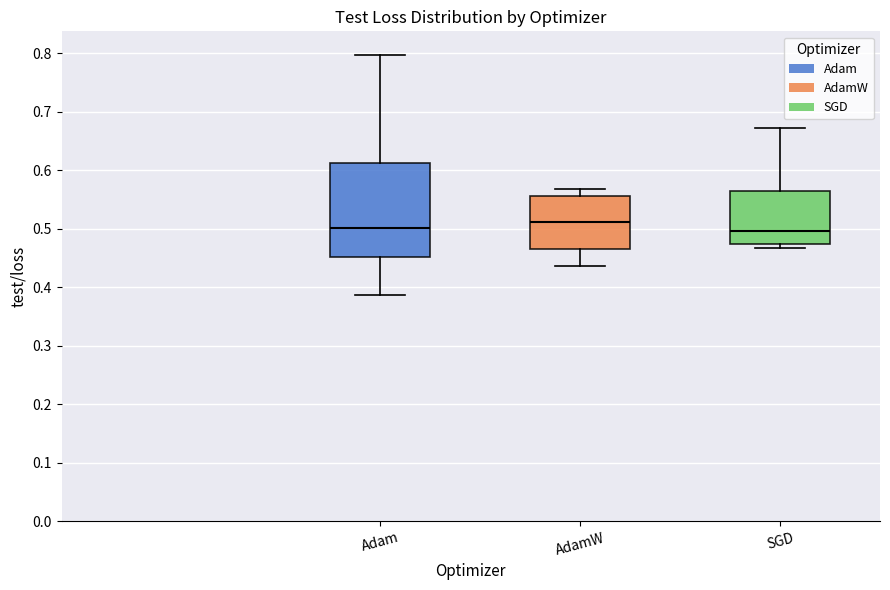

Comparing the boxes themselves (not the whiskers), which one is the tallest?

Adam